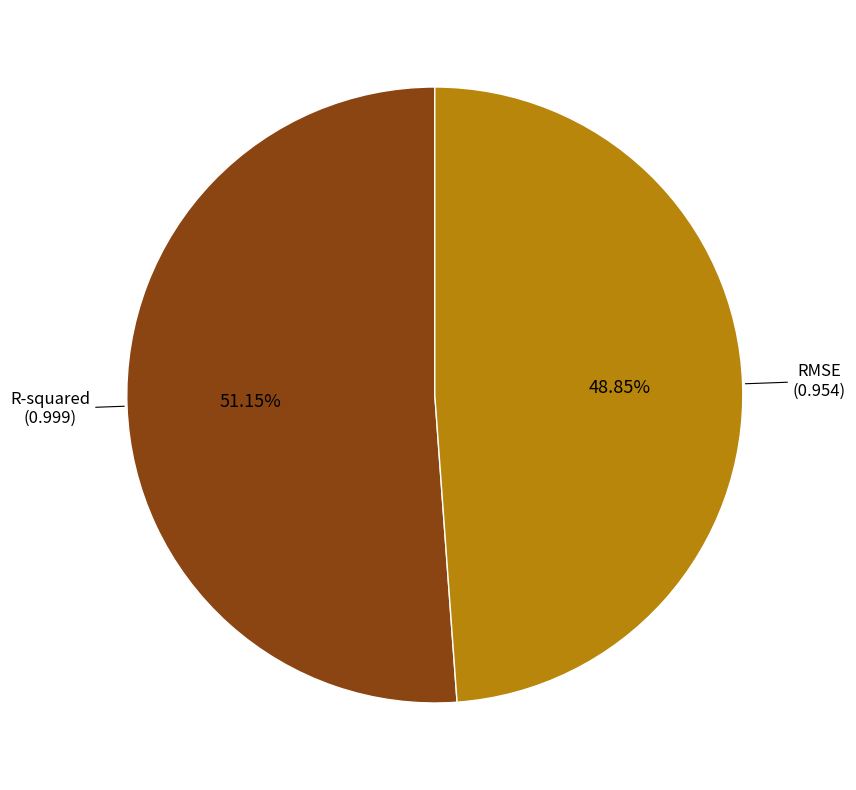

Is there a majority slice in this chart?

Yes